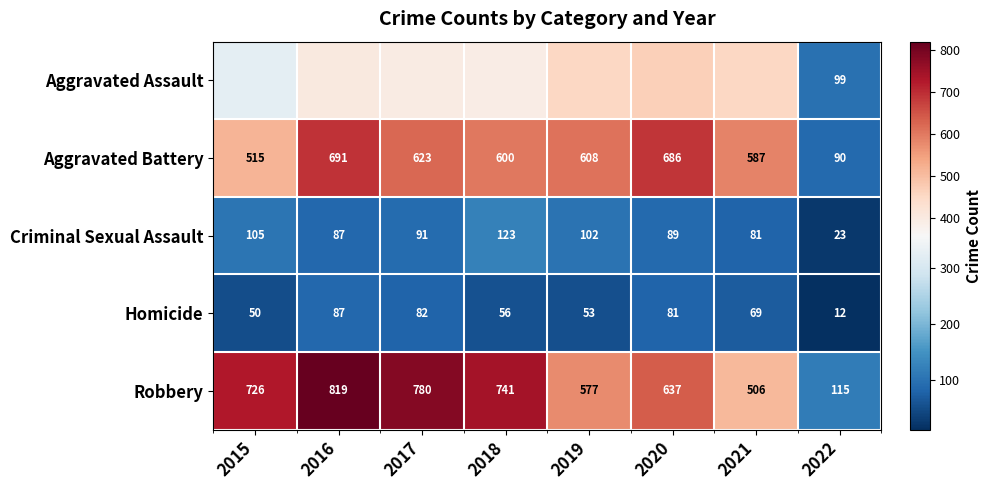

Is it true that Homicide equals 56 at 2018?

True